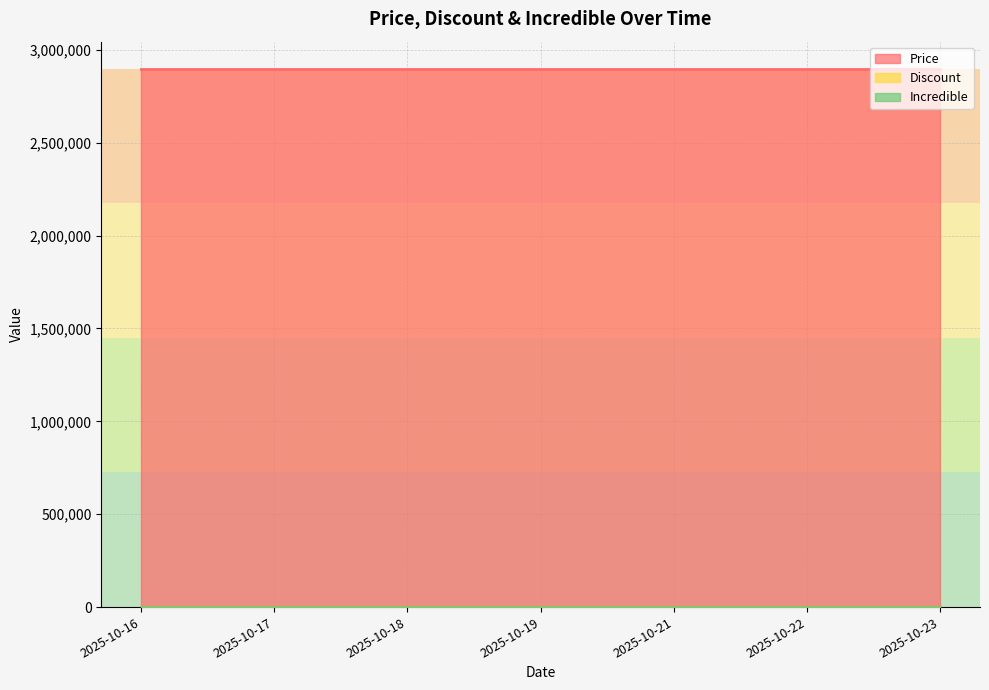

Does the chart have visible grid lines?

Yes